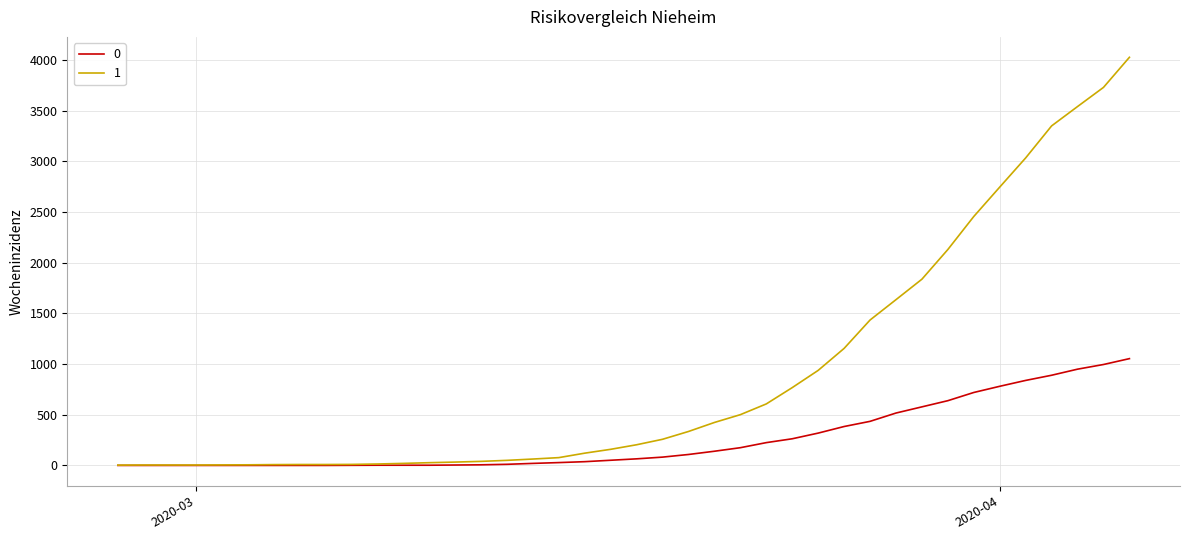

Rank the series by their maximum value, from lowest to highest.

0, 1